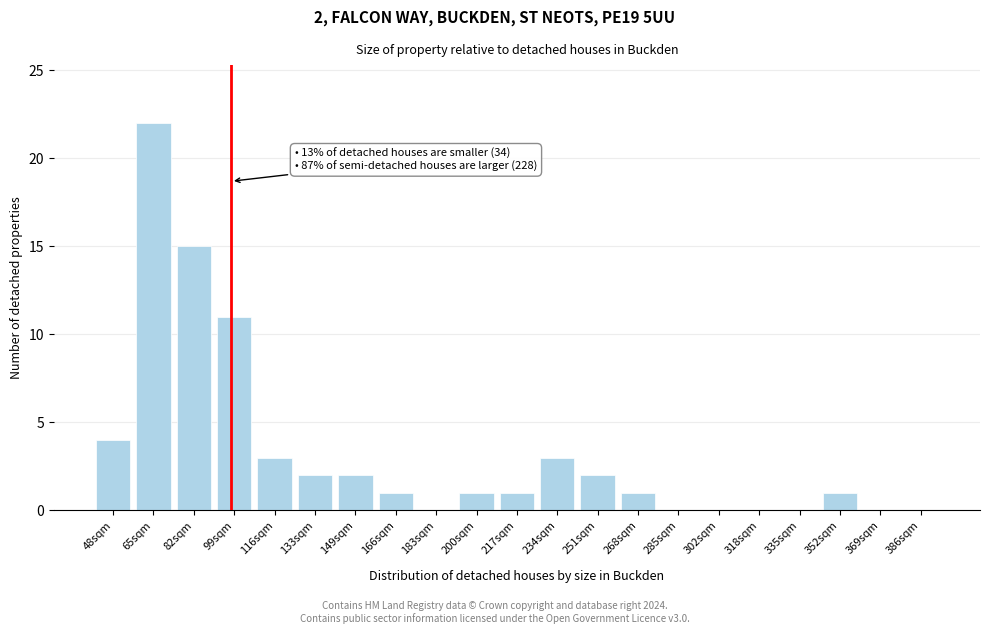

Reading left to right, transcribe all the data shown in this chart.

48sqm=4	65sqm=22	82sqm=15	99sqm=11	116sqm=3	133sqm=2	149sqm=2	166sqm=1	183sqm=0	200sqm=1	217sqm=1	234sqm=3	251sqm=2	268sqm=1	285sqm=0	302sqm=0	318sqm=0	335sqm=0	352sqm=1	369sqm=0	386sqm=0